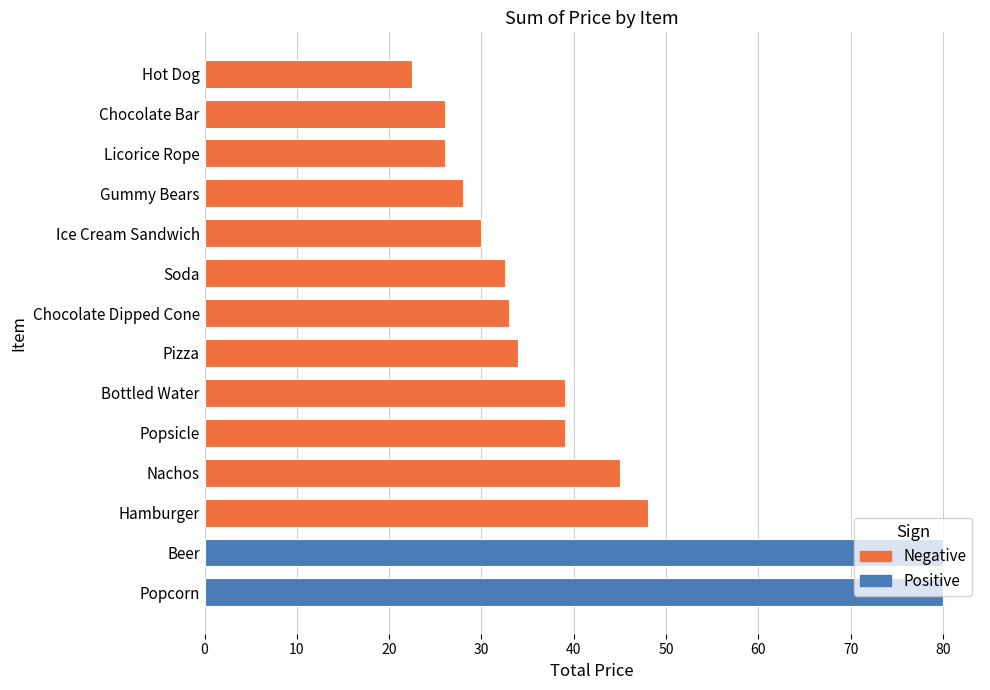

What is the sum of all values?

563.0